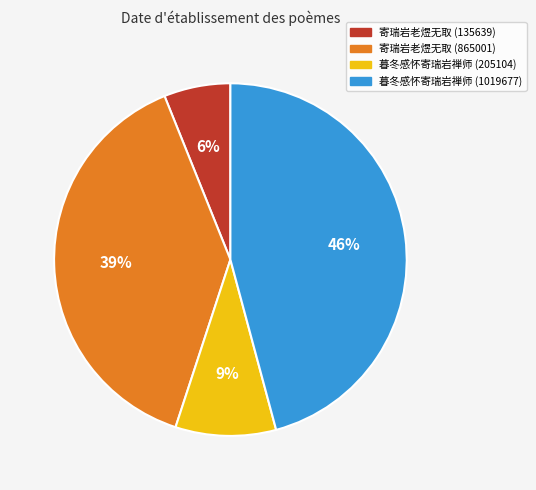

How many segments does this pie chart have?

4